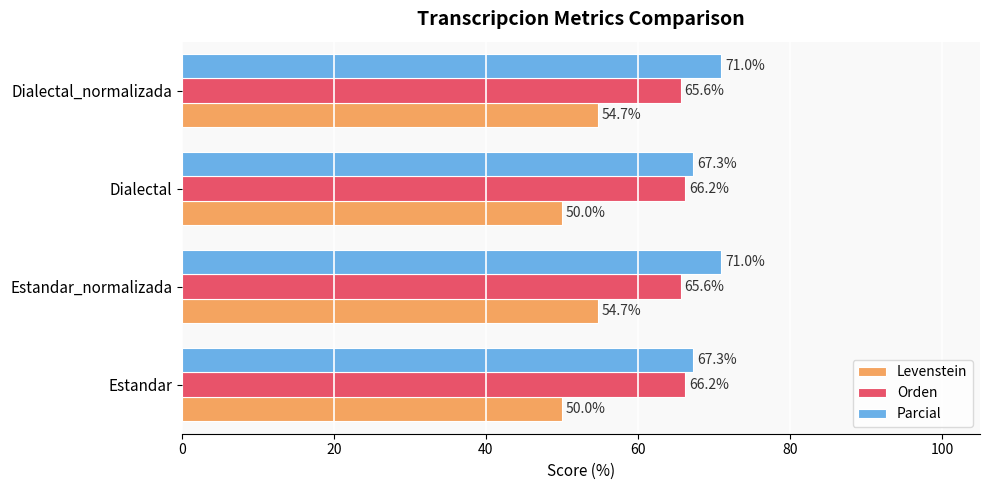

What is the greatest value displayed?

71.0